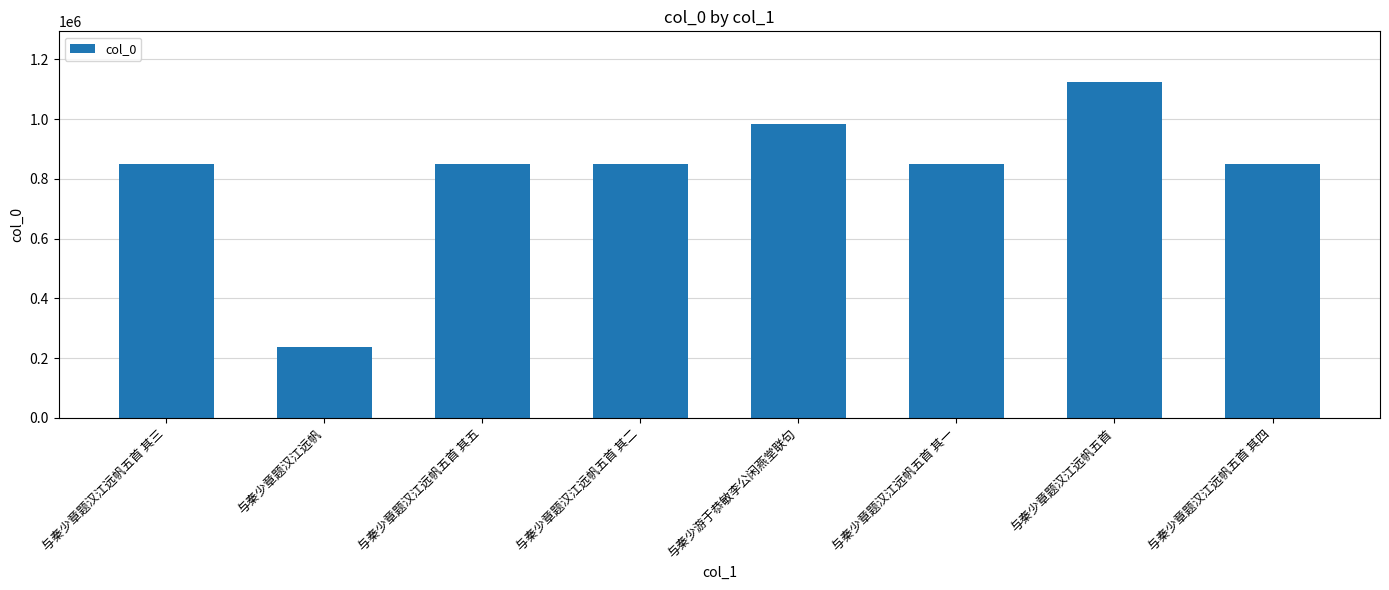

What is the approximate value at 与秦少章题汉江远帆五首 其二, to the nearest 100?

848200